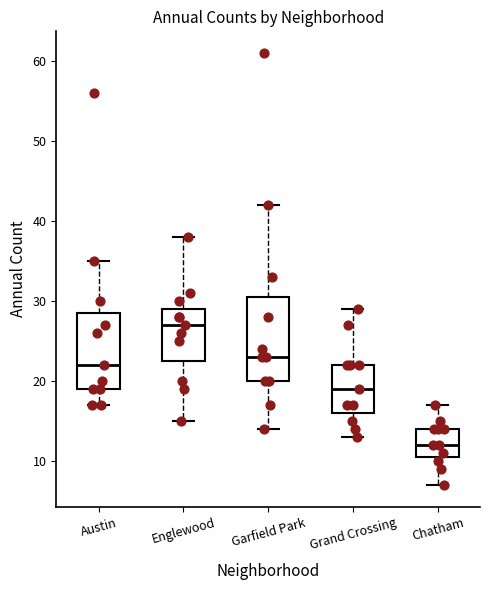

Which box has the highest median line?

Englewood